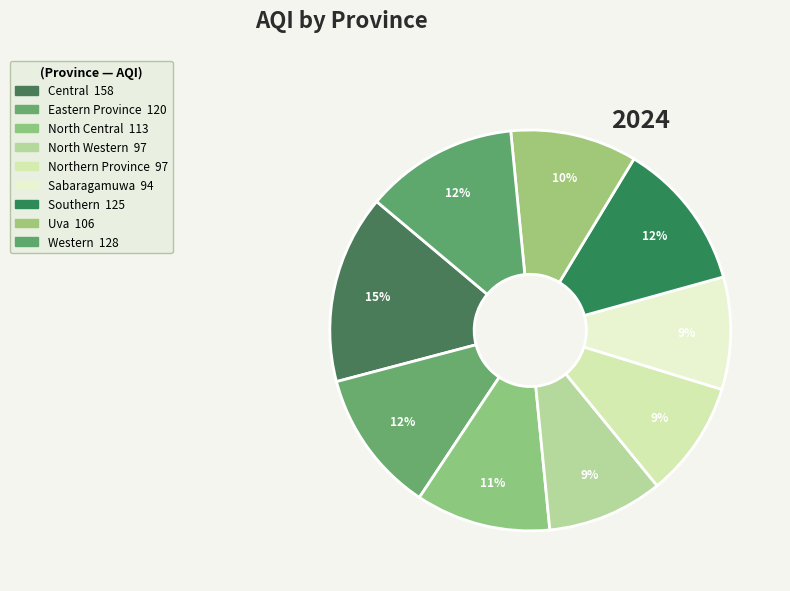

Which slice is the largest?

Central